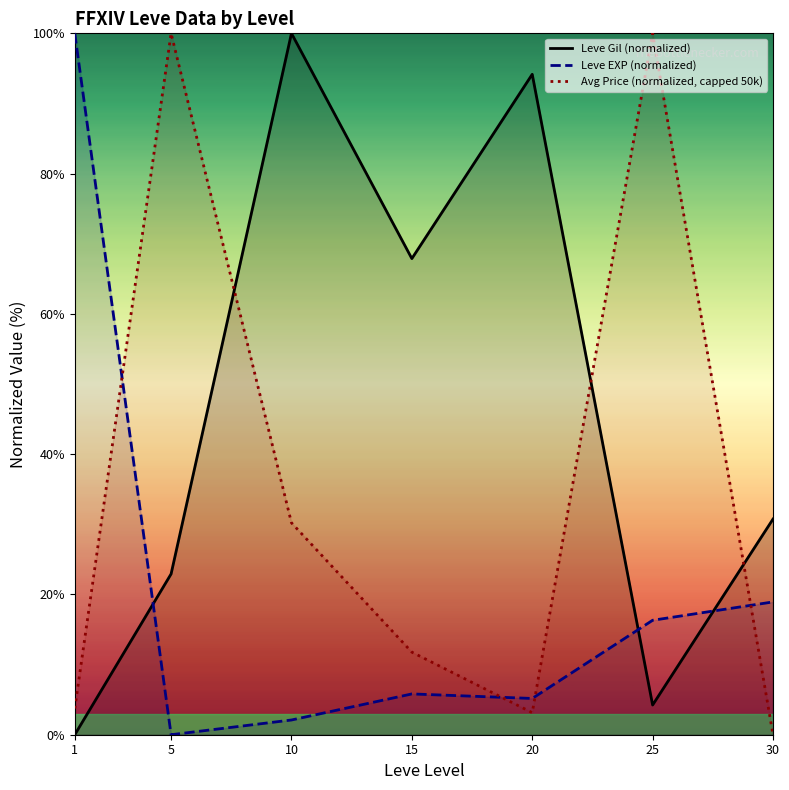

Which series changed the most between 1 and 20?

Leve EXP (normalized)